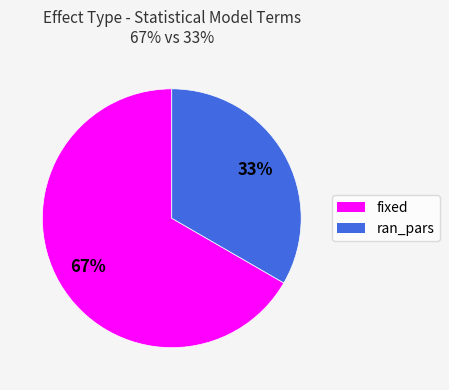

Which slice represents more than half of the pie?

fixed